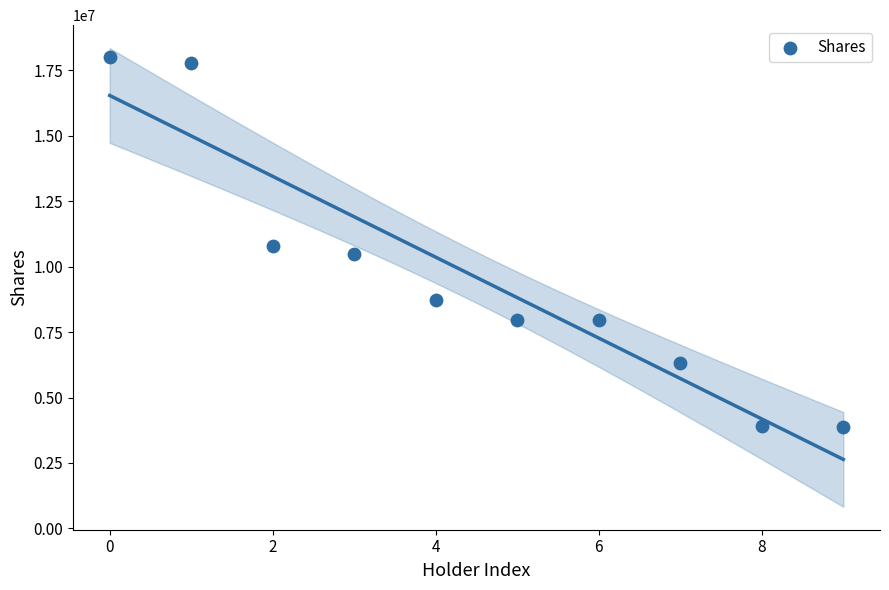

What is the average Y value?

9587118